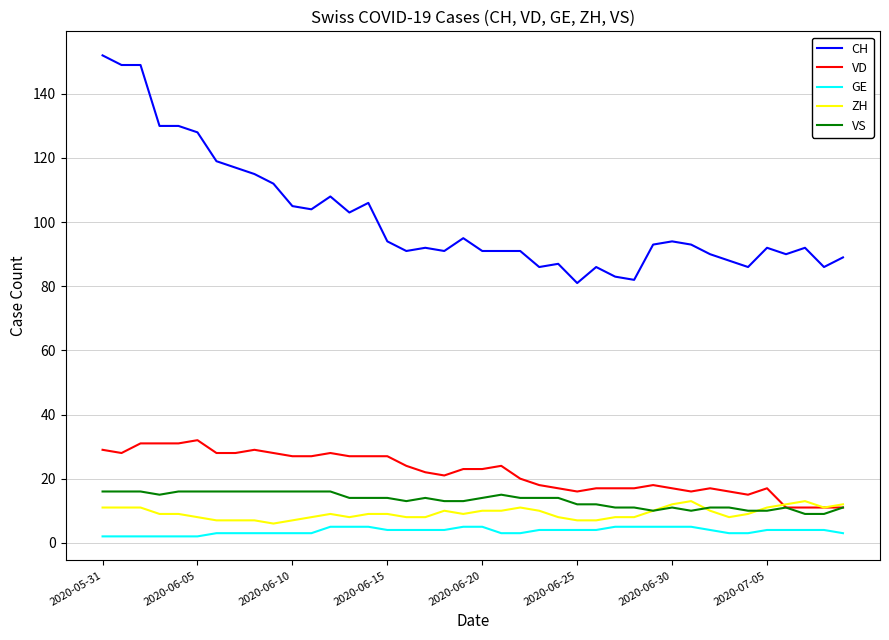

Which series has the largest range (max minus min)?

CH